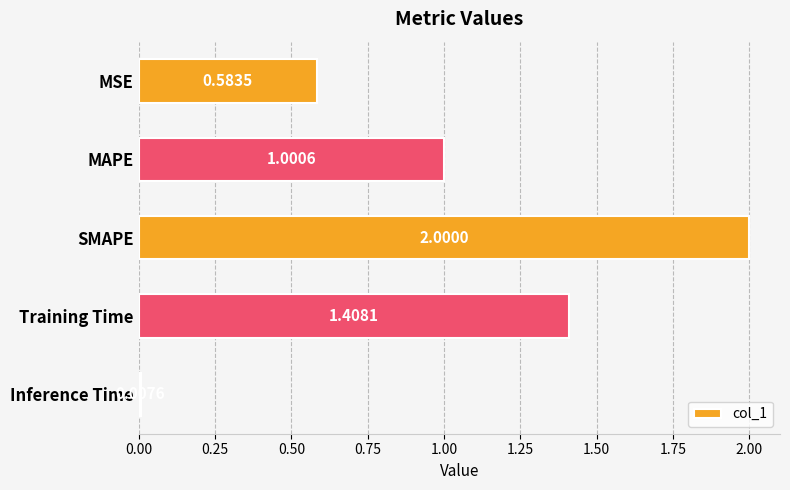

How many bars are there in total?

5